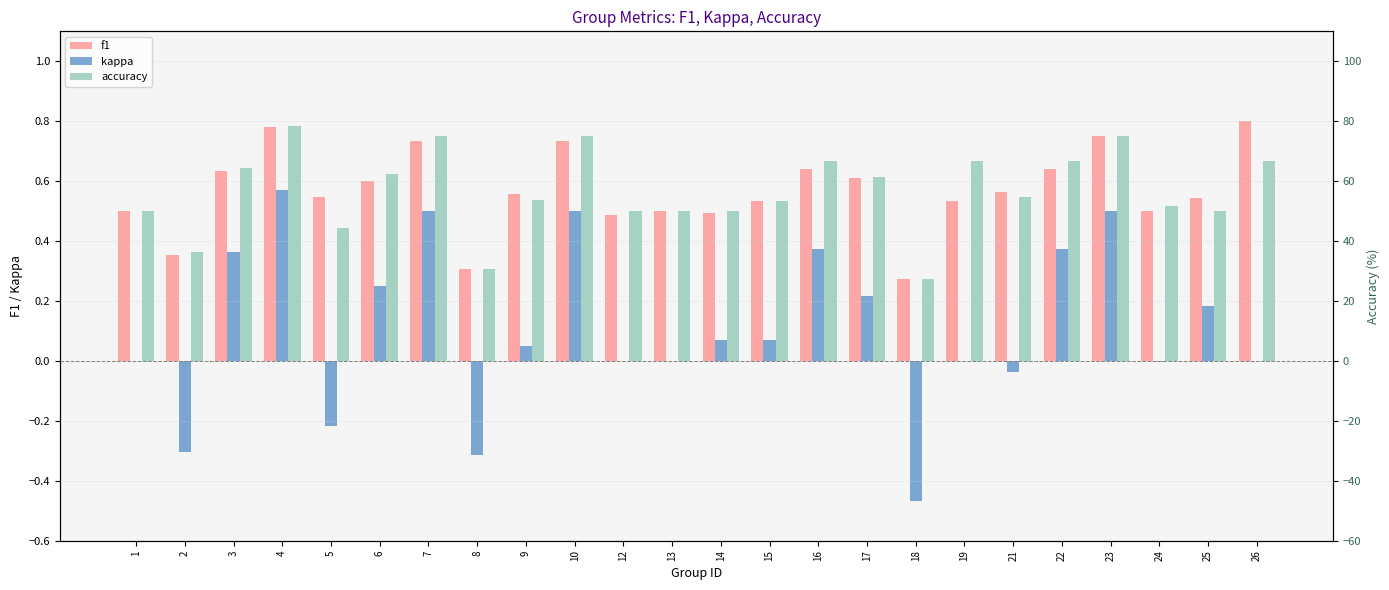

At which category is the sum across all series the highest?

4